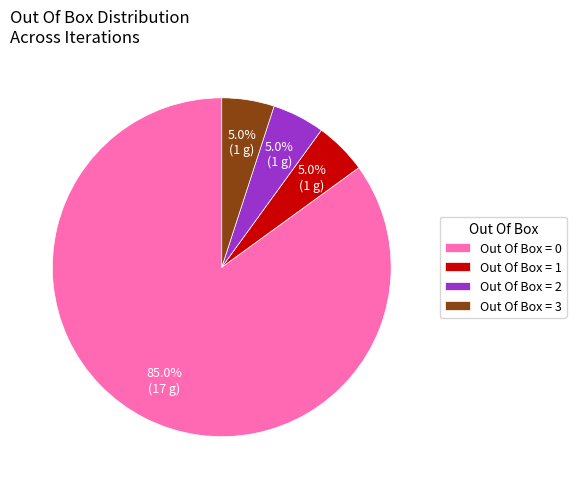

Between Out Of Box = 3 and Out Of Box = 0, which is larger?

Out Of Box = 0